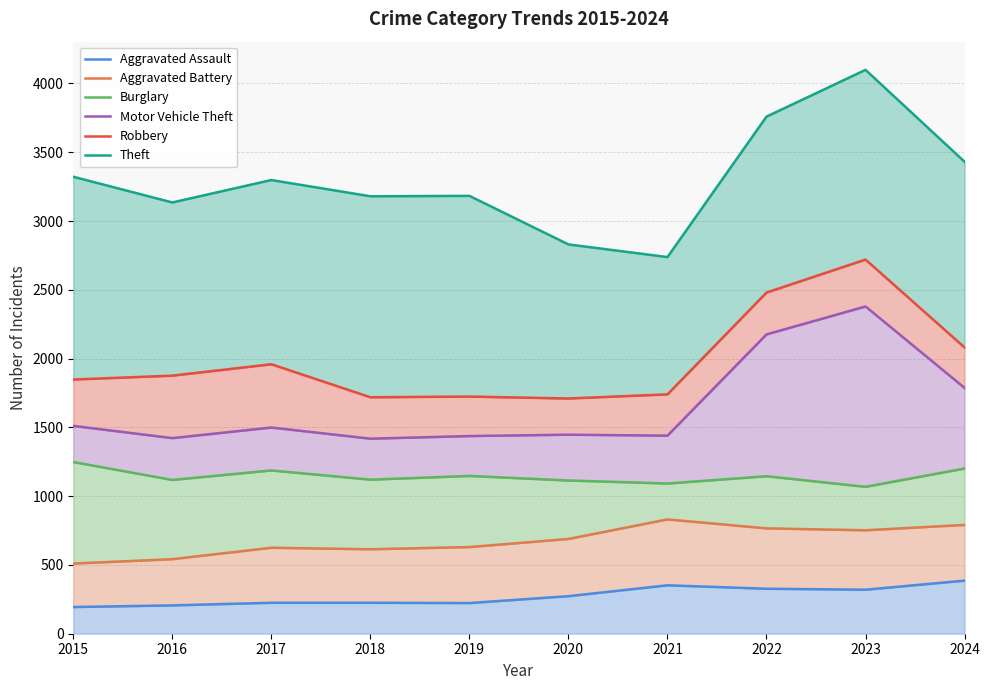

Is the value of Aggravated Battery at 2022 greater than the value of Theft at 2019?

No